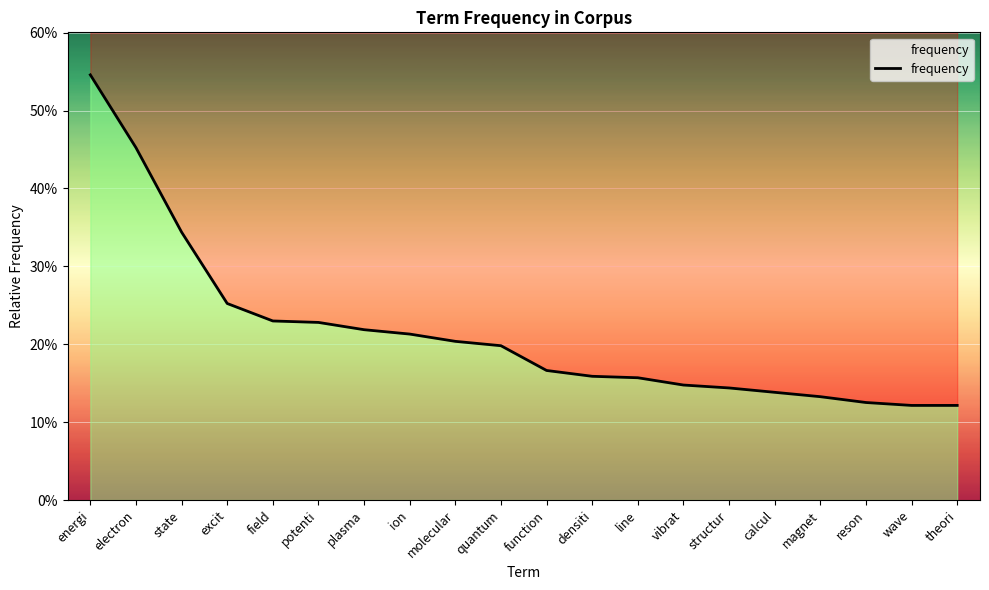

Count the number of data series in this chart.

1